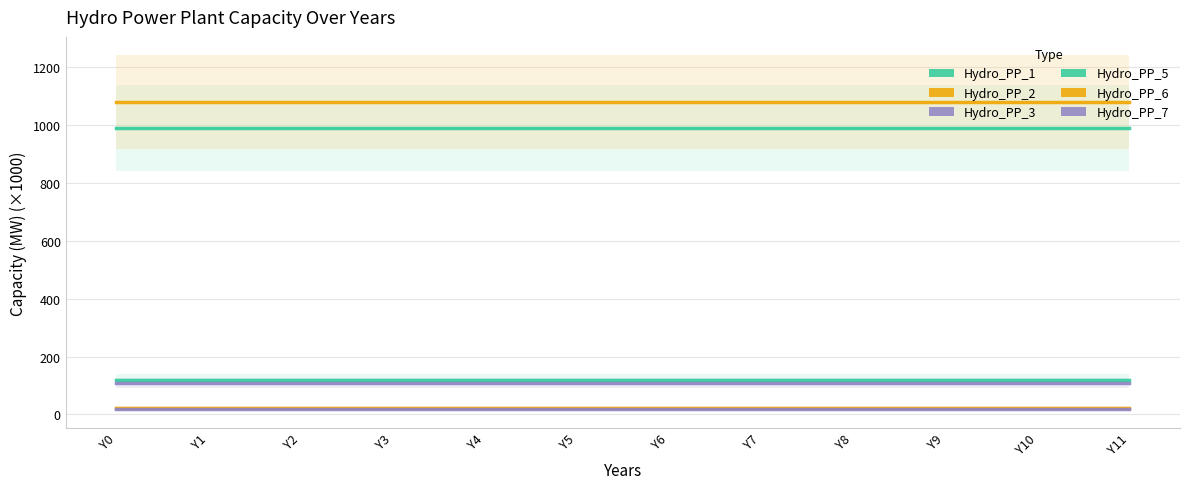

At how many categories does at least one series exceed 548?

12